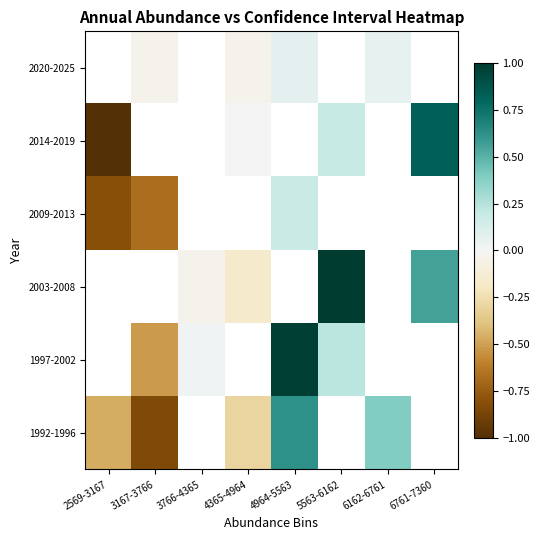

The 2020-2025 series shows -0.1 at 4365-4964. True or false?

False